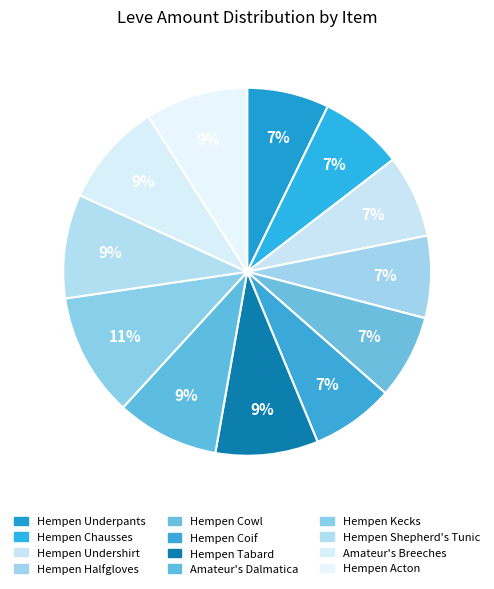

What is the ratio of the value at Hempen Cowl to the value at Amateur's Dalmatica?

0.8